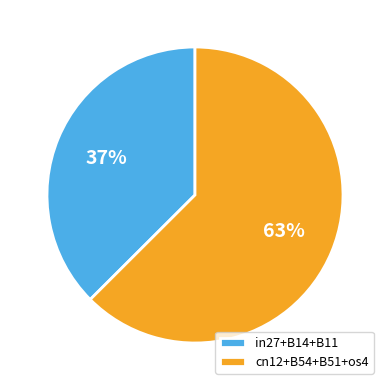

Is the sum of in27+B14+B11 and cn12+B54+B51+os4 greater than half?

Yes